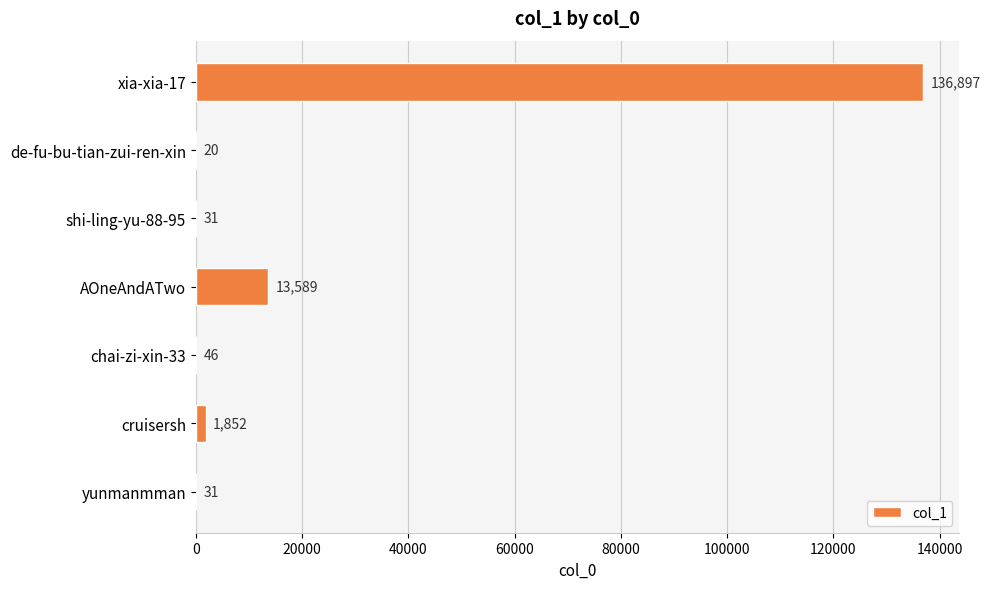

What is the maximum value shown in the chart?

136897